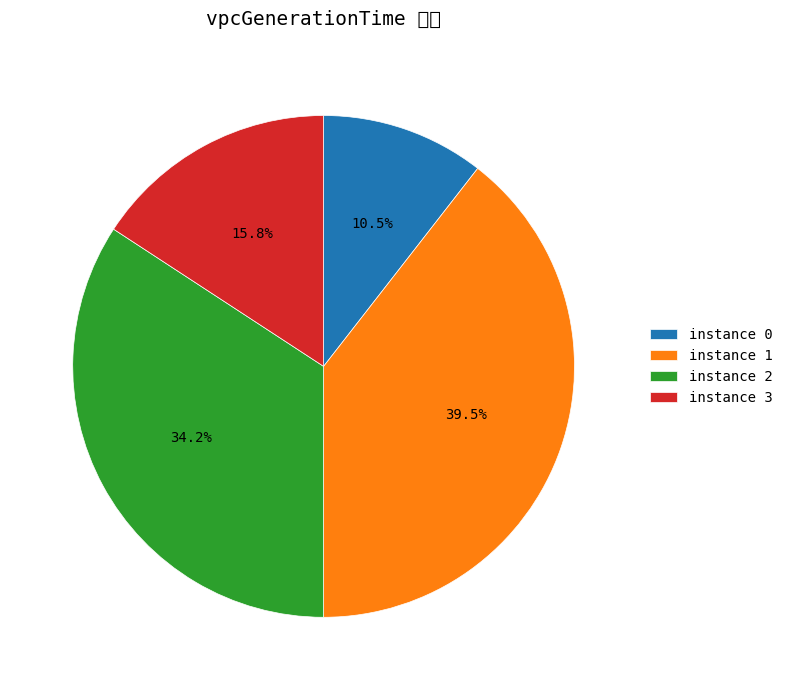

To the nearest percent, what is the difference between the largest and smallest slice percentages?

29%